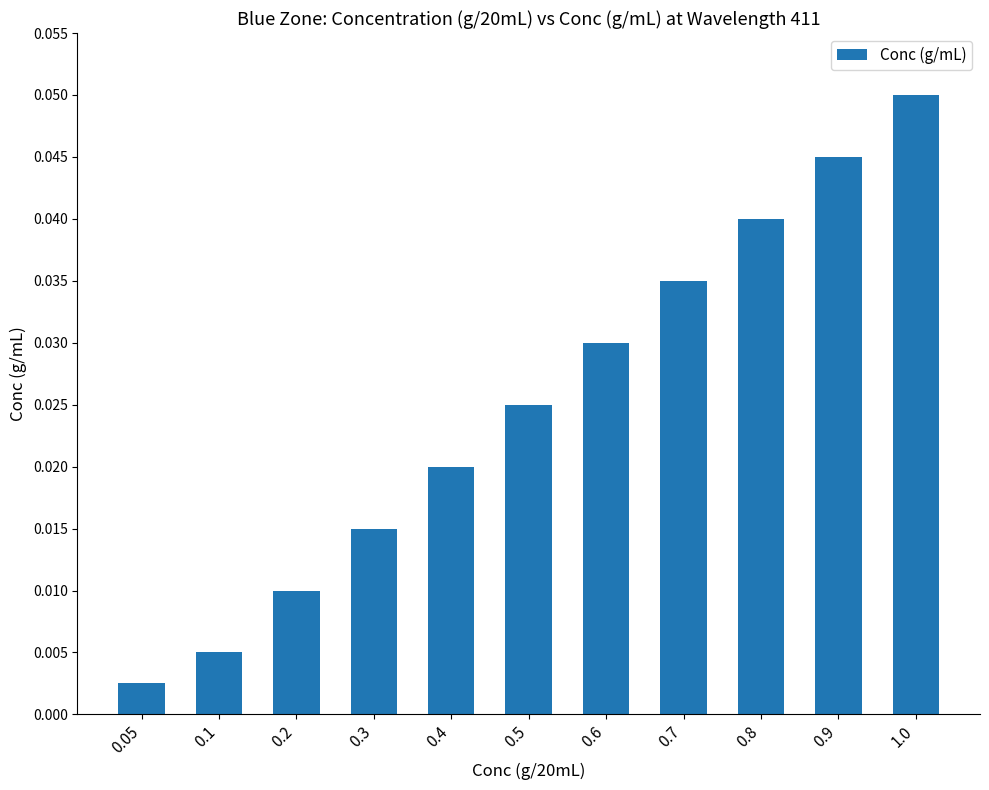

Which label corresponds to the largest value in the chart?

1.0